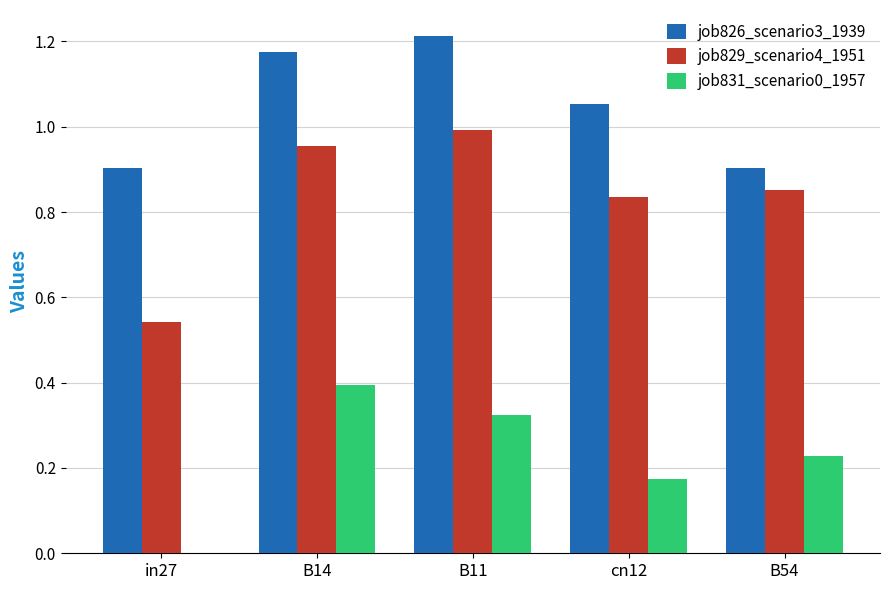

Count the job831_scenario0_1957 values in the range 0 to 1.

5